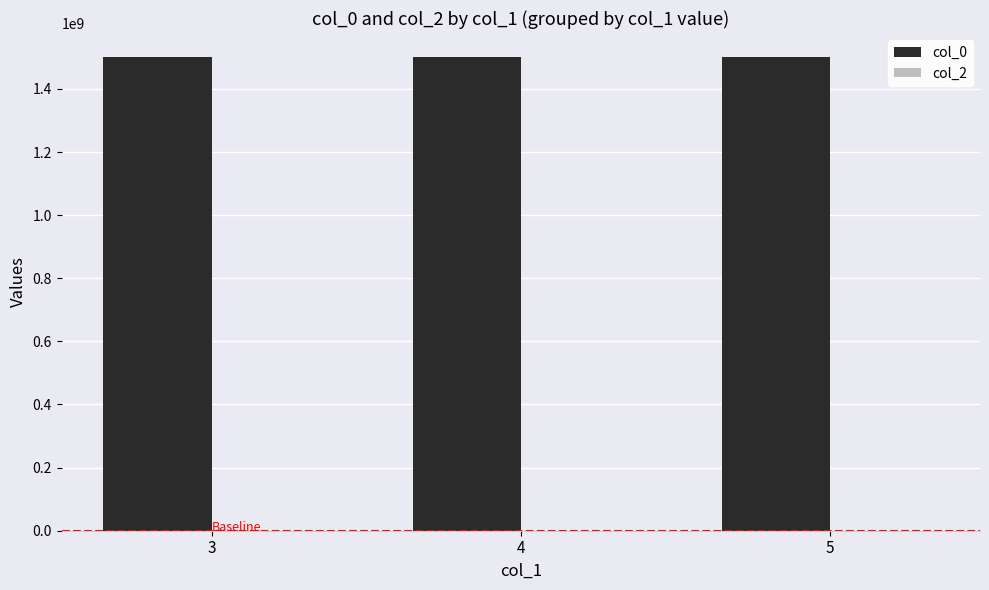

Is it true that the value at 5 is 1501685304.7?

True